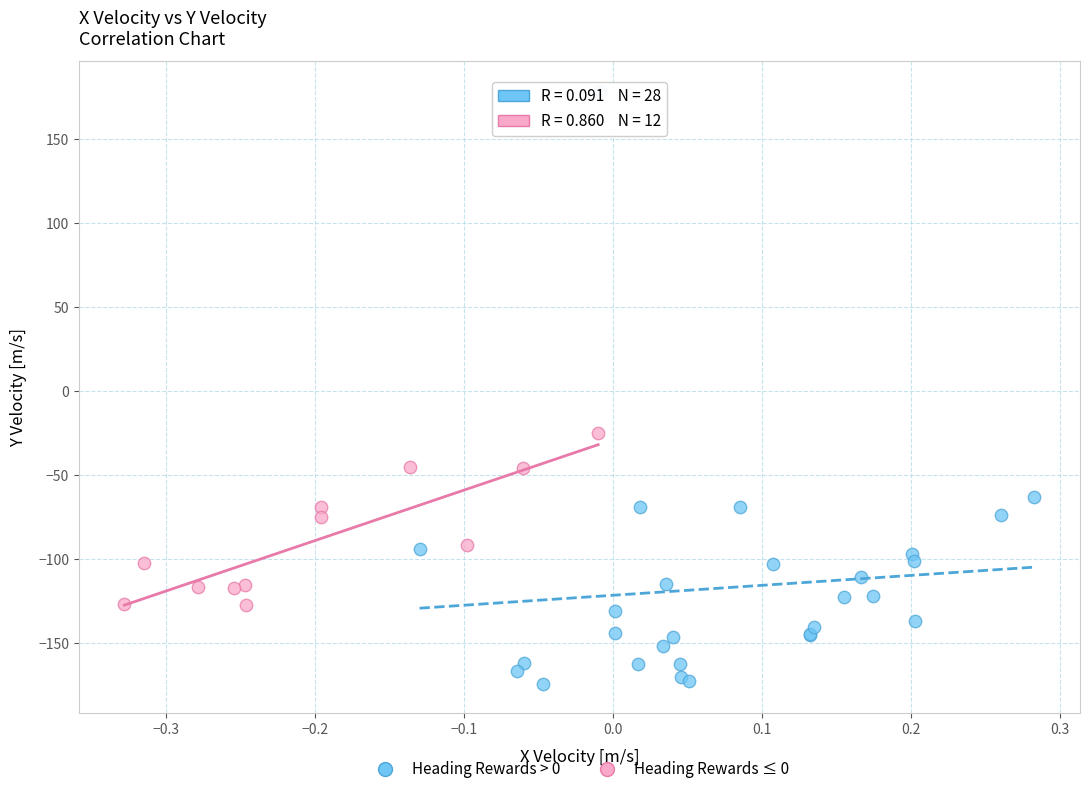

Which series reaches the maximum Y coordinate?

Heading Rewards > 0